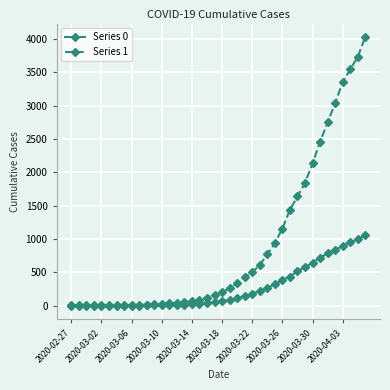

Rank the series by their maximum value, from lowest to highest.

Series 0, Series 1